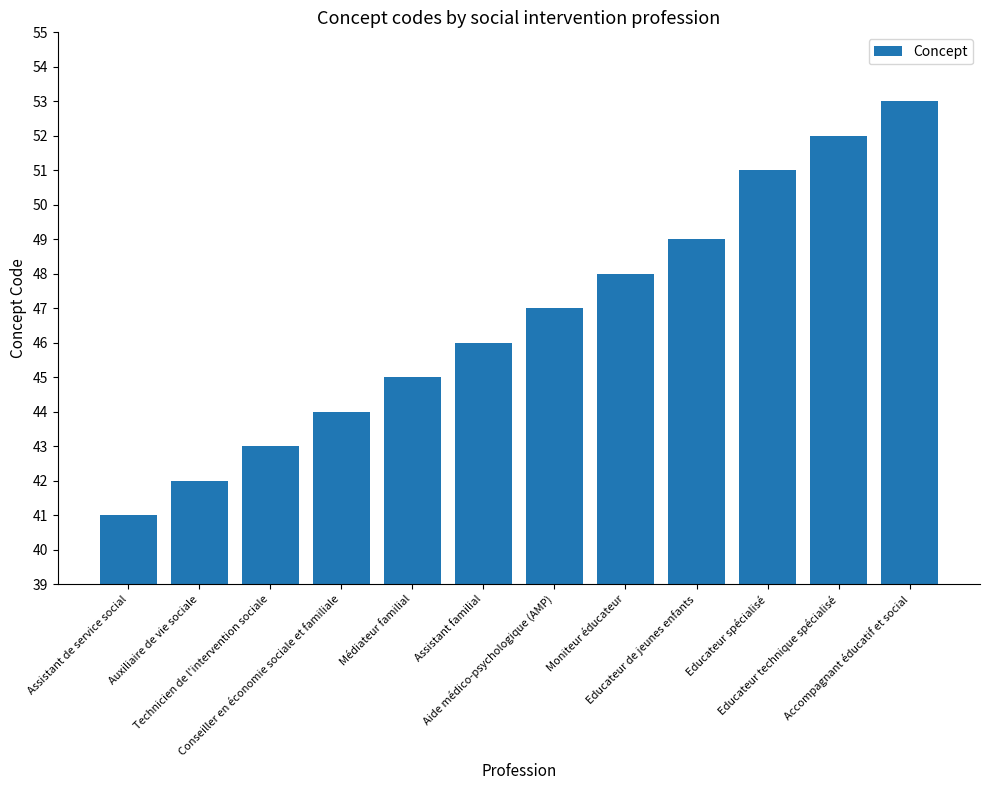

True or false: the data shows 49 at Educateur de jeunes enfants.

True